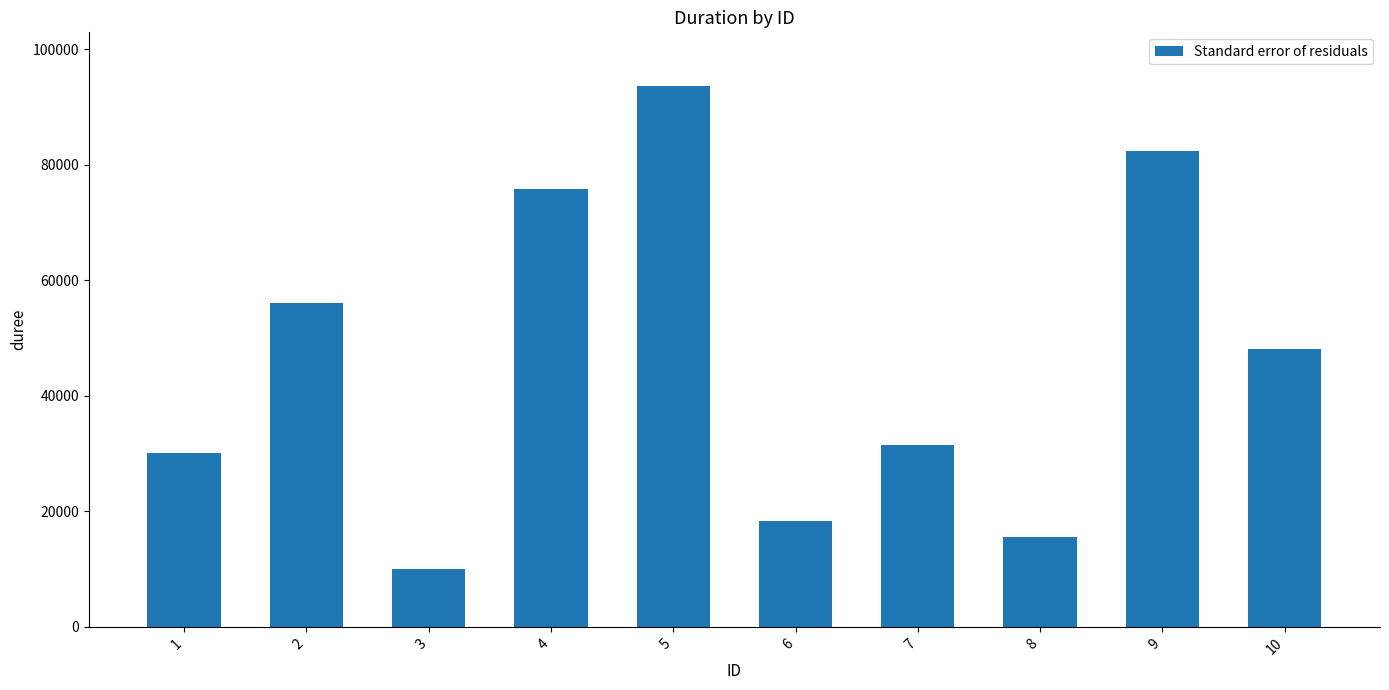

Which category has the highest value across all series?

5